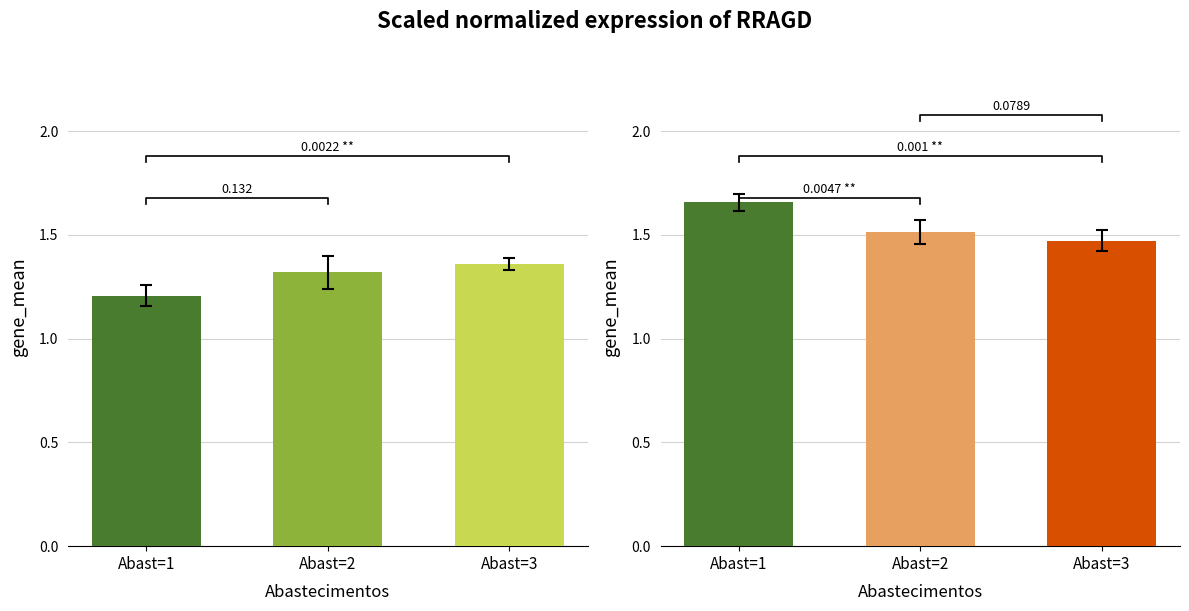

What is the sum of all values?

3.9